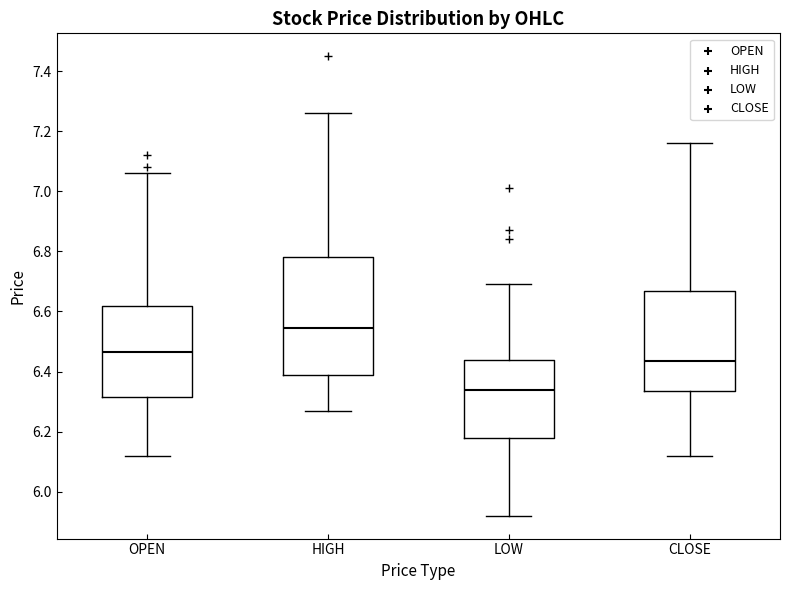

Which box's median line is the lowest?

LOW